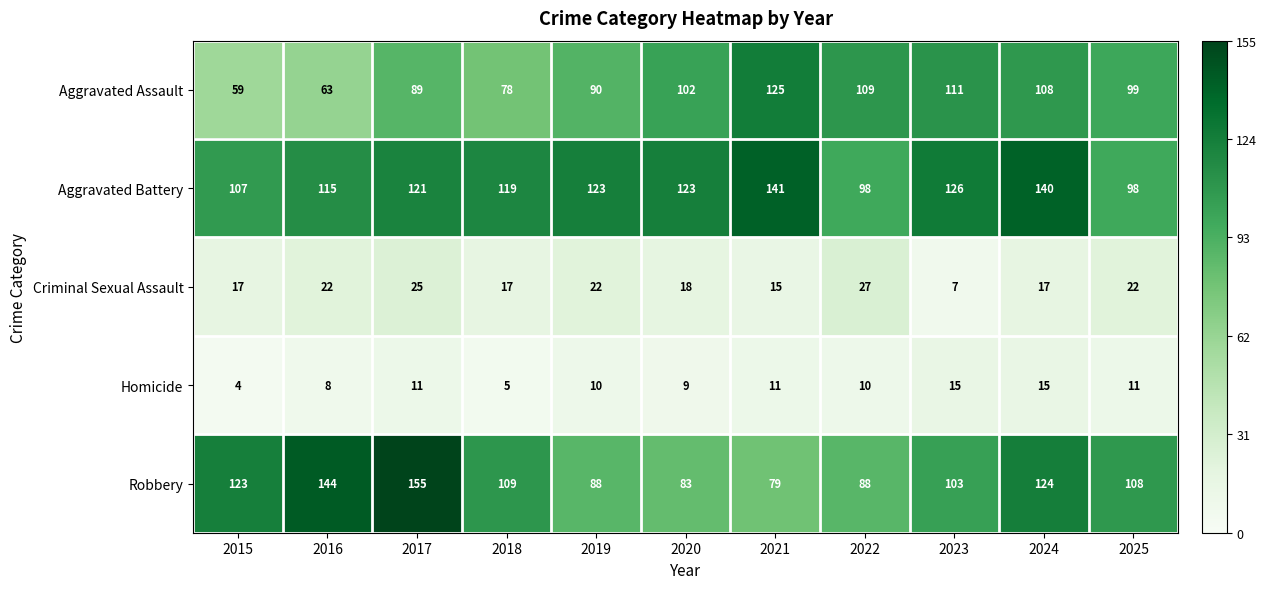

What is the sum of the Aggravated Assault values at 2024 and 2022?

217